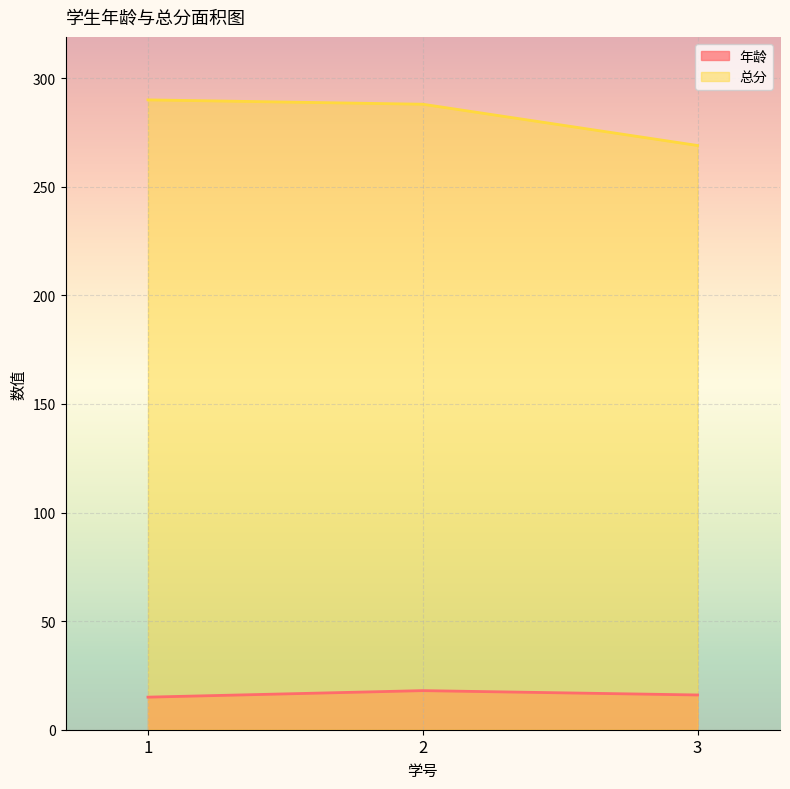

What is the value of the 年龄 point at the 1st from the left?

15